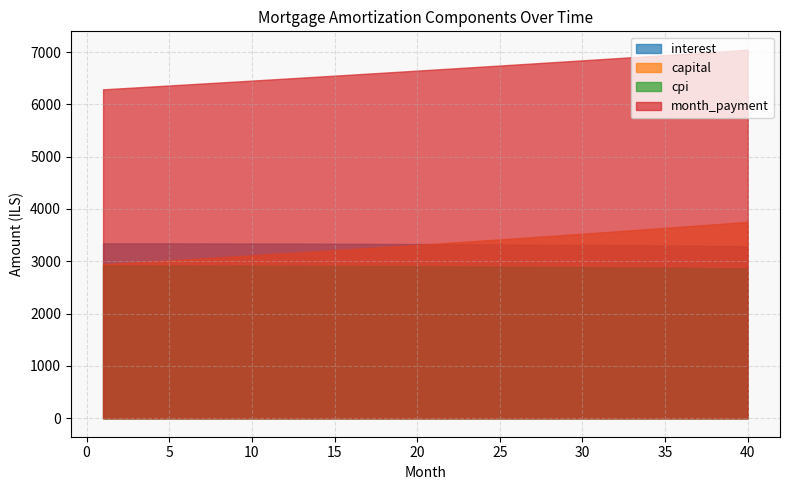

True or false: month_payment and interest cross at least once.

False